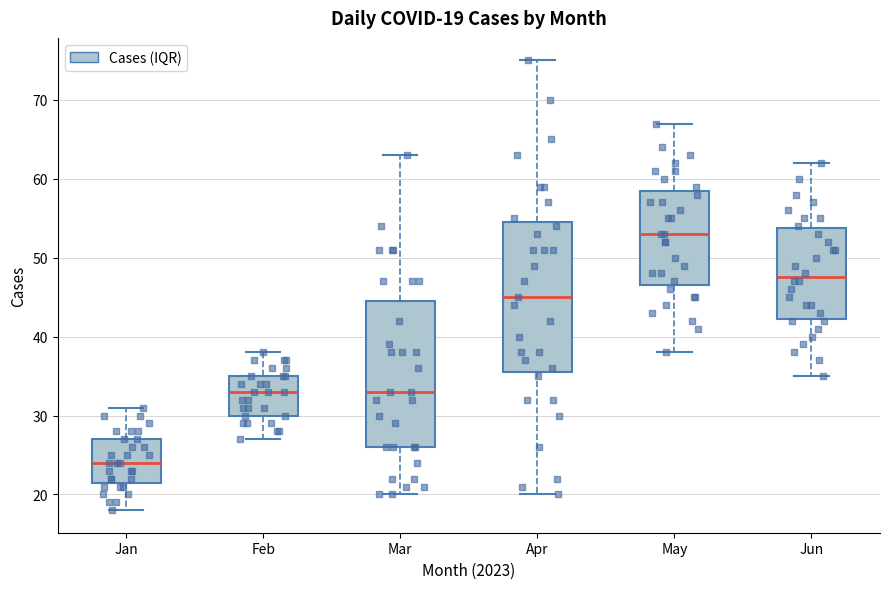

Which box has the lowest median line?

Jan